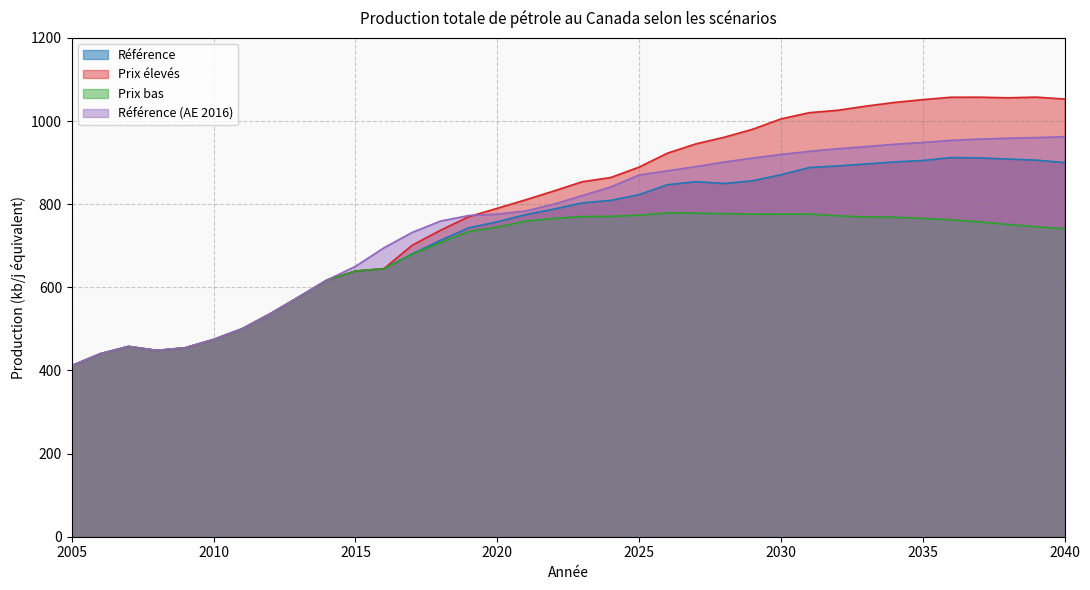

What is the sum of all Prix élevés values?

28727.1